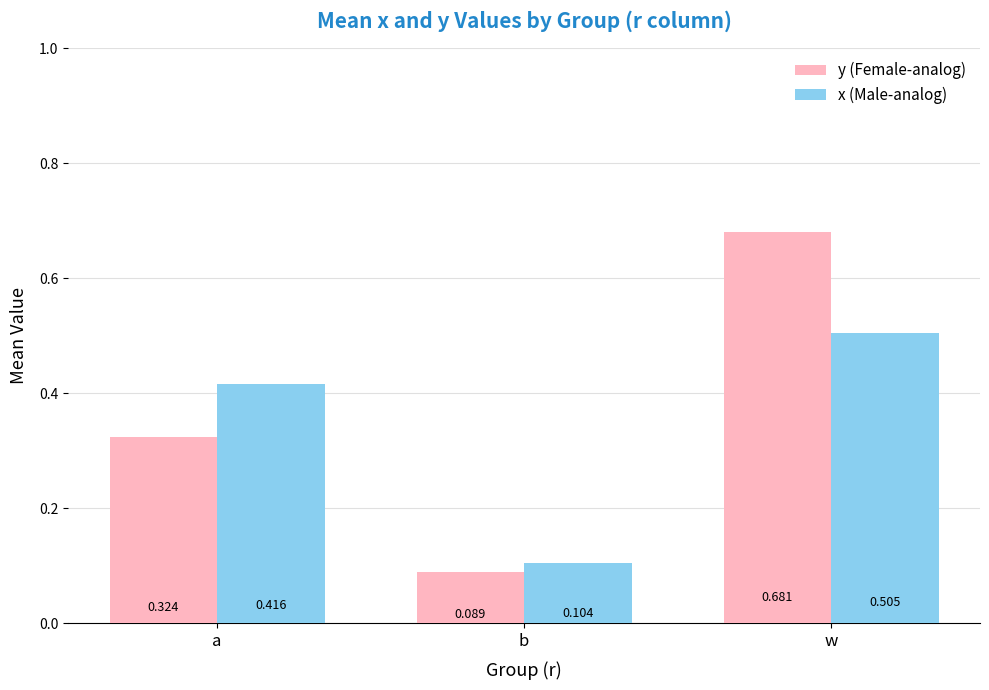

At which category is the sum across all series the highest?

w